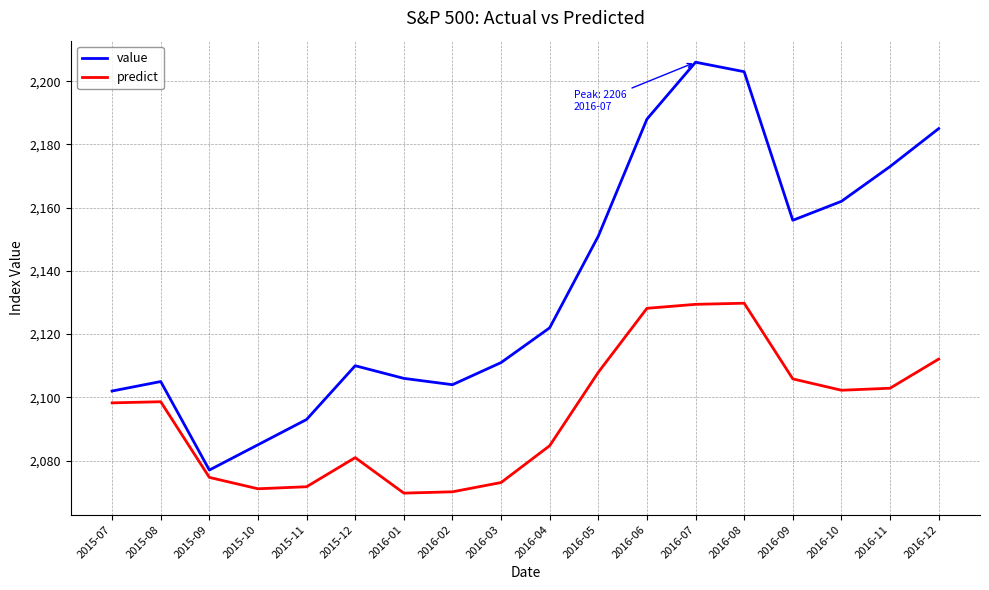

At which category does value reach its first local peak?

2015-08